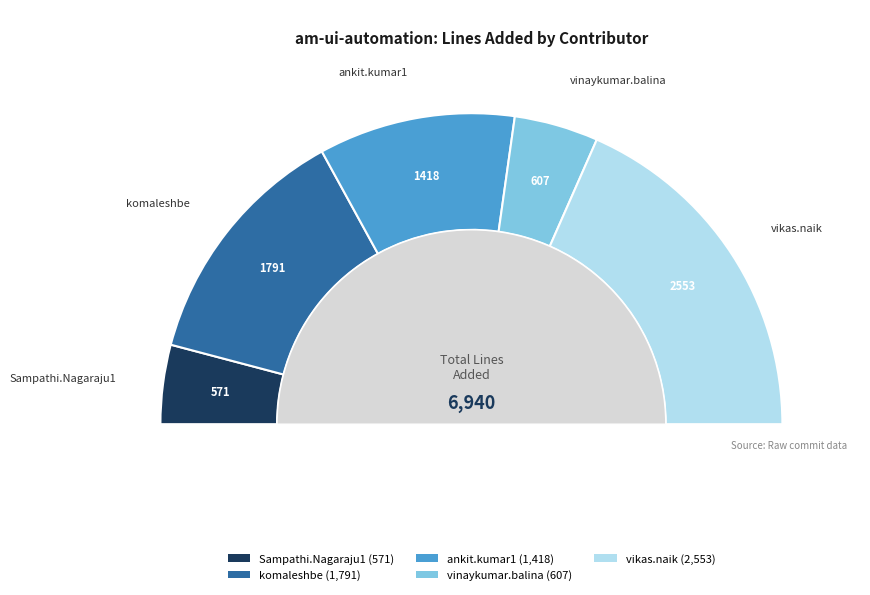

To the nearest percent, what is the combined percentage of vinaykumar.balina and Sampathi.Nagaraju1?

17%